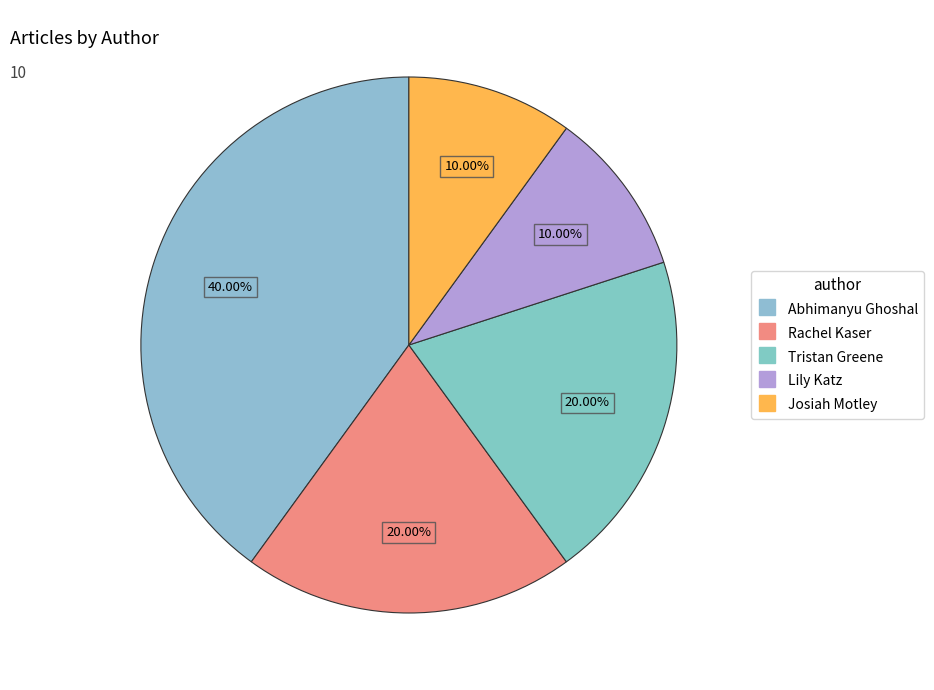

What is the largest slice in the pie chart?

Abhimanyu Ghoshal